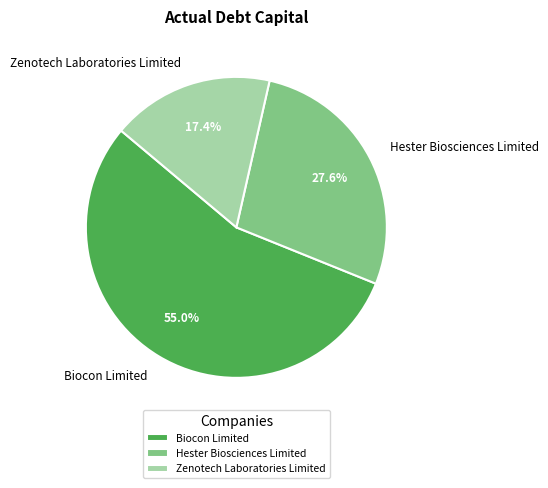

Combined, do Biocon Limited and Hester Biosciences Limited account for over 50%?

Yes